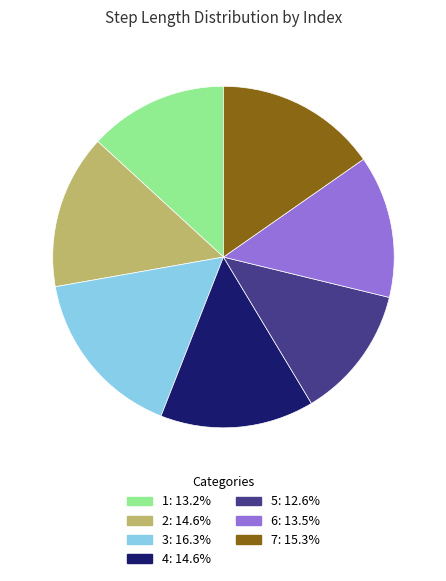

What is the smallest slice in the pie chart?

5